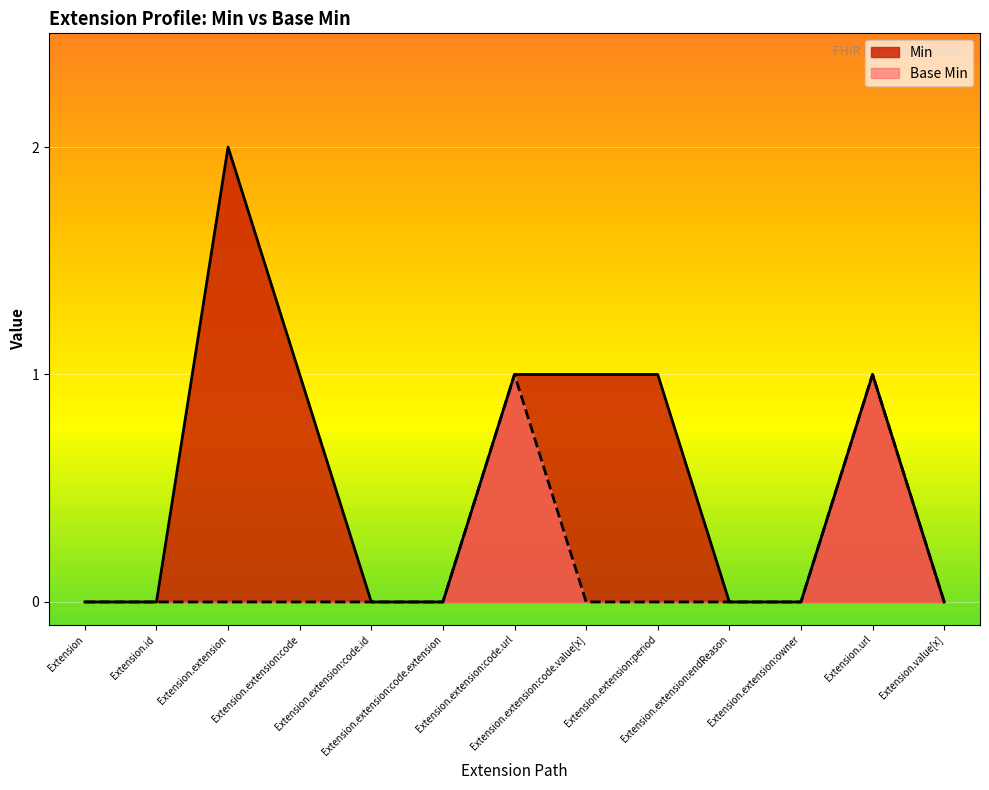

What is the sum of all Min values?

7